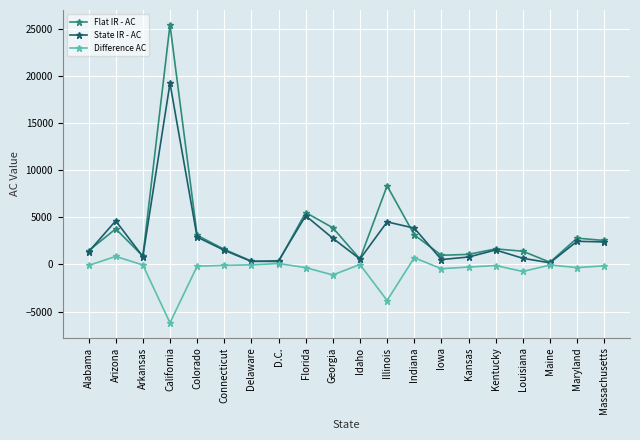

What are all the series names shown in the legend?

Flat IR - AC, State IR - AC, Difference AC